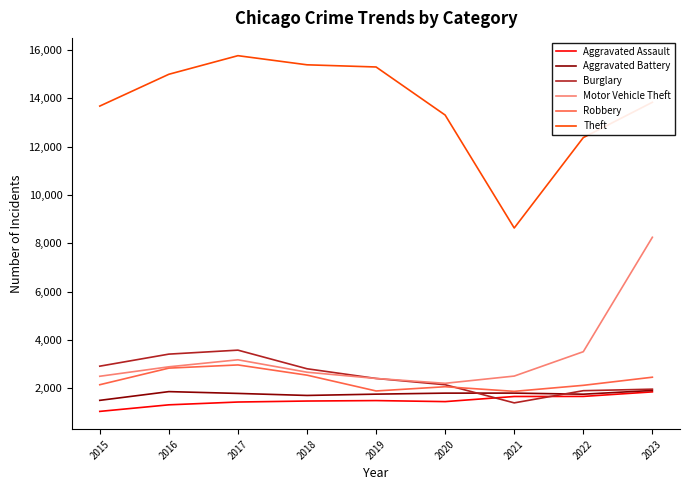

What is the lowest value of the Aggravated Assault series?

1040